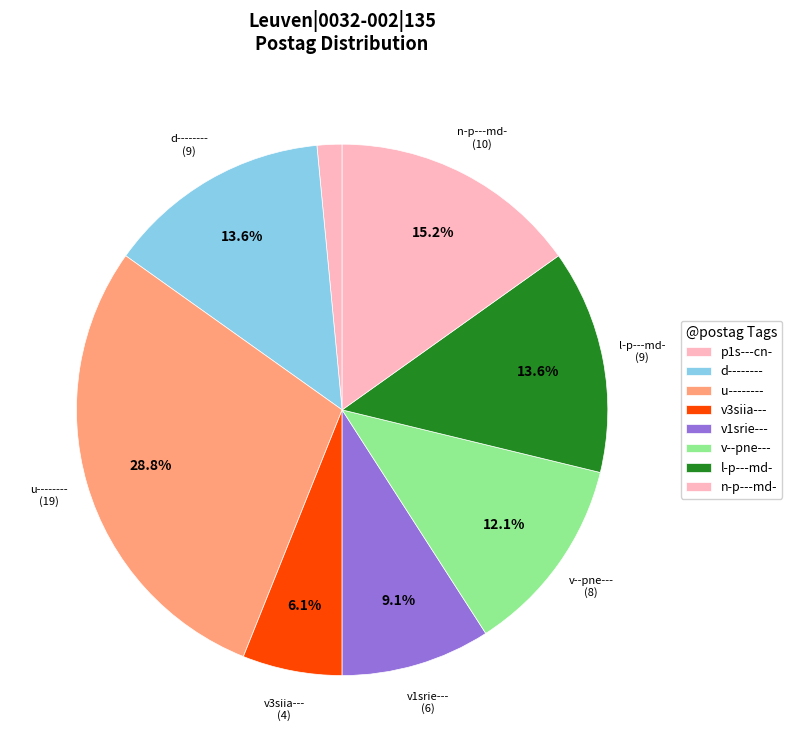

Is there any slice that represents more than half of the pie?

No